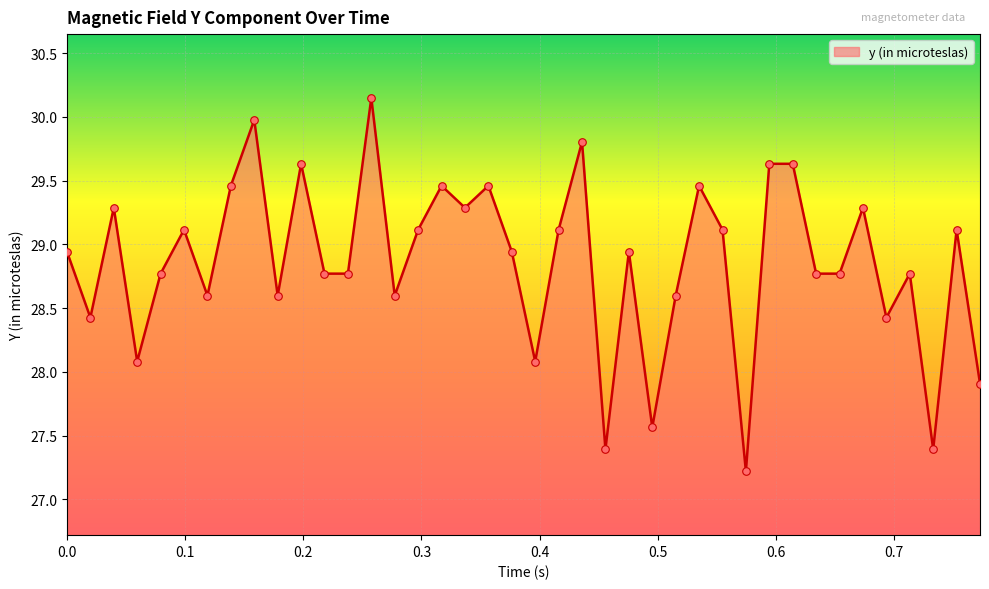

What is the difference between the maximum and minimum values?

2.9